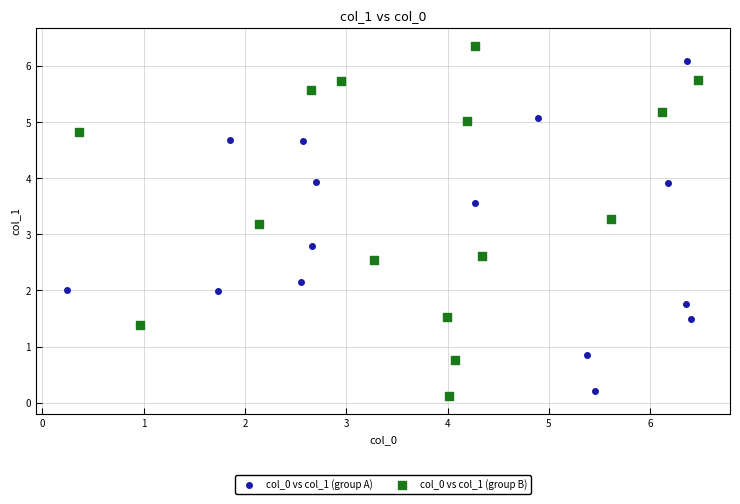

Which series has the largest Y range (max minus min)?

col_0 vs col_1 (group B)